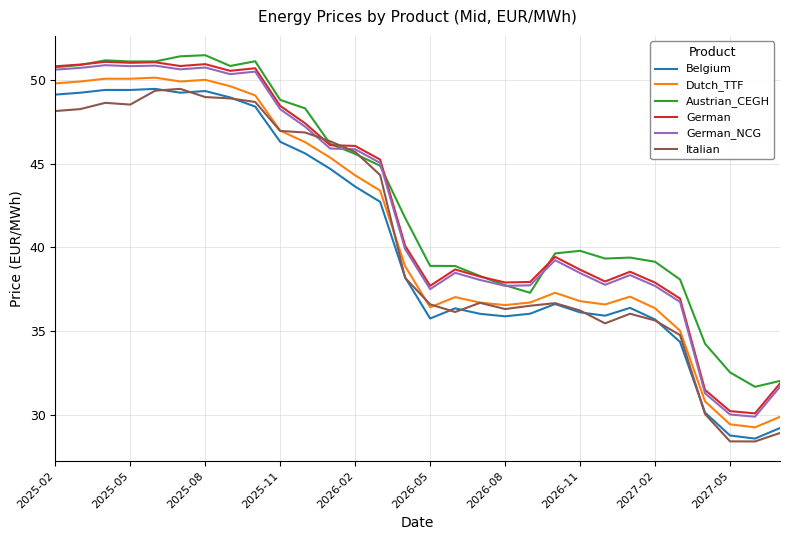

What is the minimum value for German?

30.1